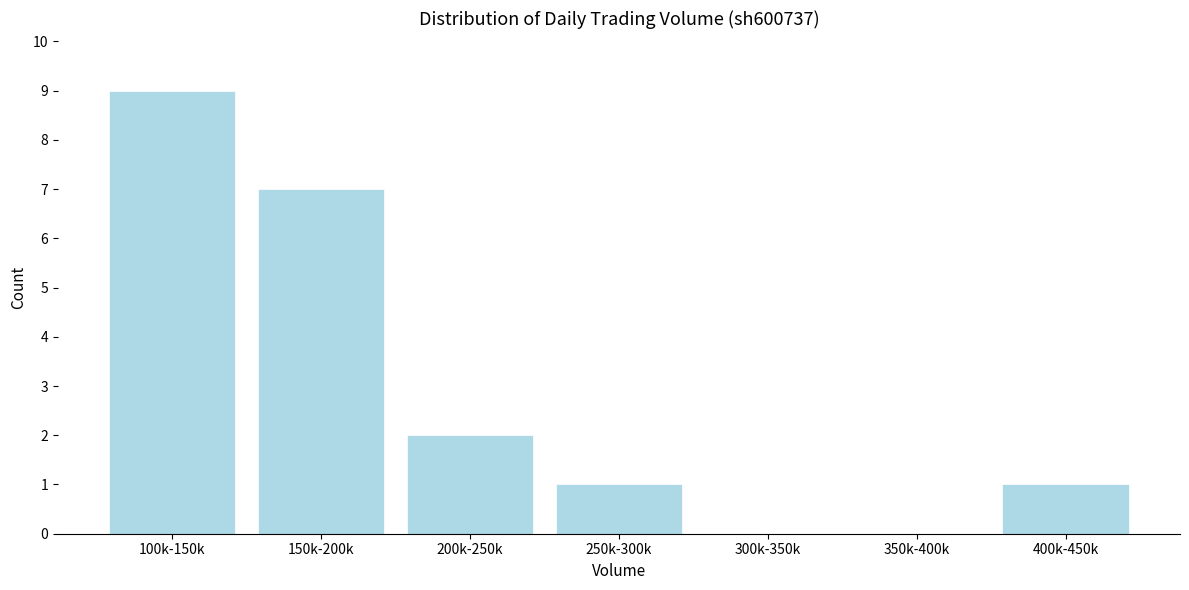

Reading left to right, transcribe all the data shown in this chart.

100k-150k=9	150k-200k=7	200k-250k=2	250k-300k=1	300k-350k=0	350k-400k=0	400k-450k=1